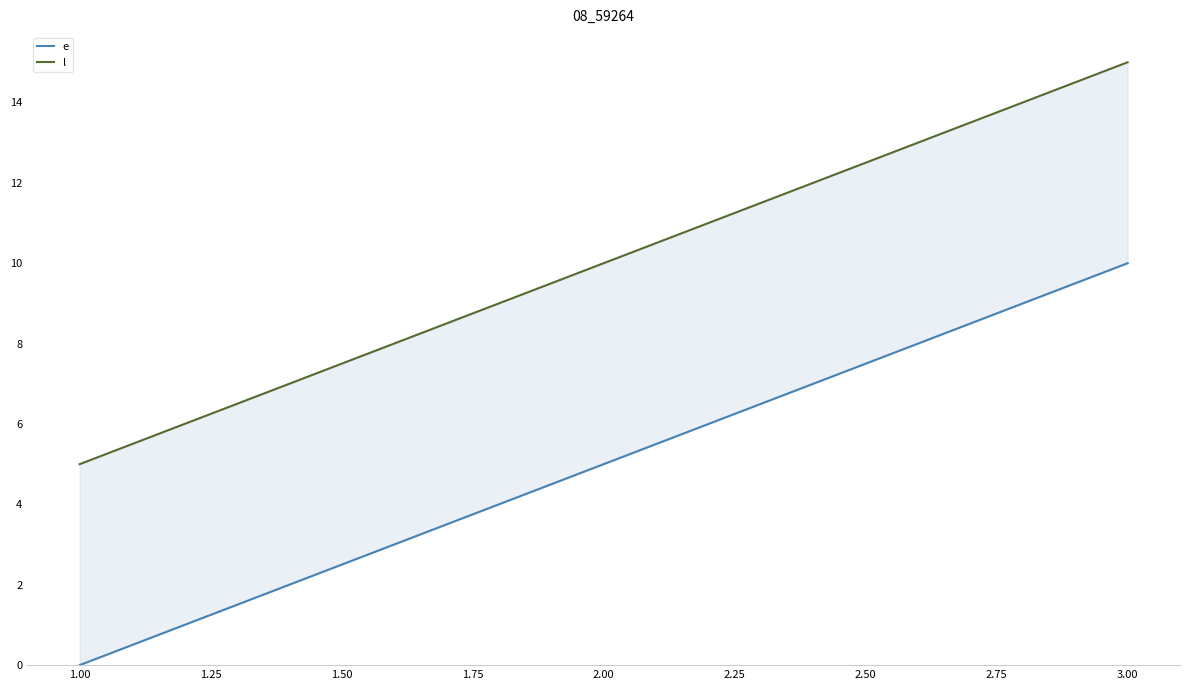

What is the minimum value for l?

5